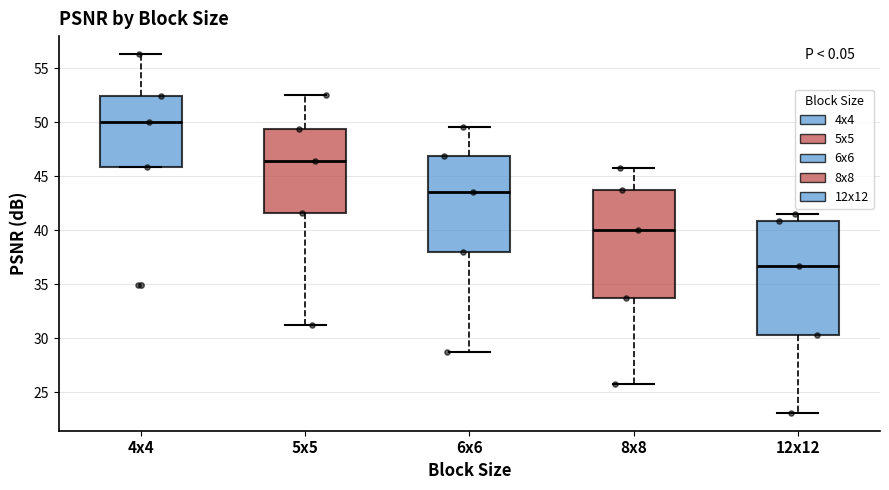

Where does the median line of the box for 4x4 sit on the y-axis? The values are not printed on the chart, so give them approximately, as read against the axis.

50.0